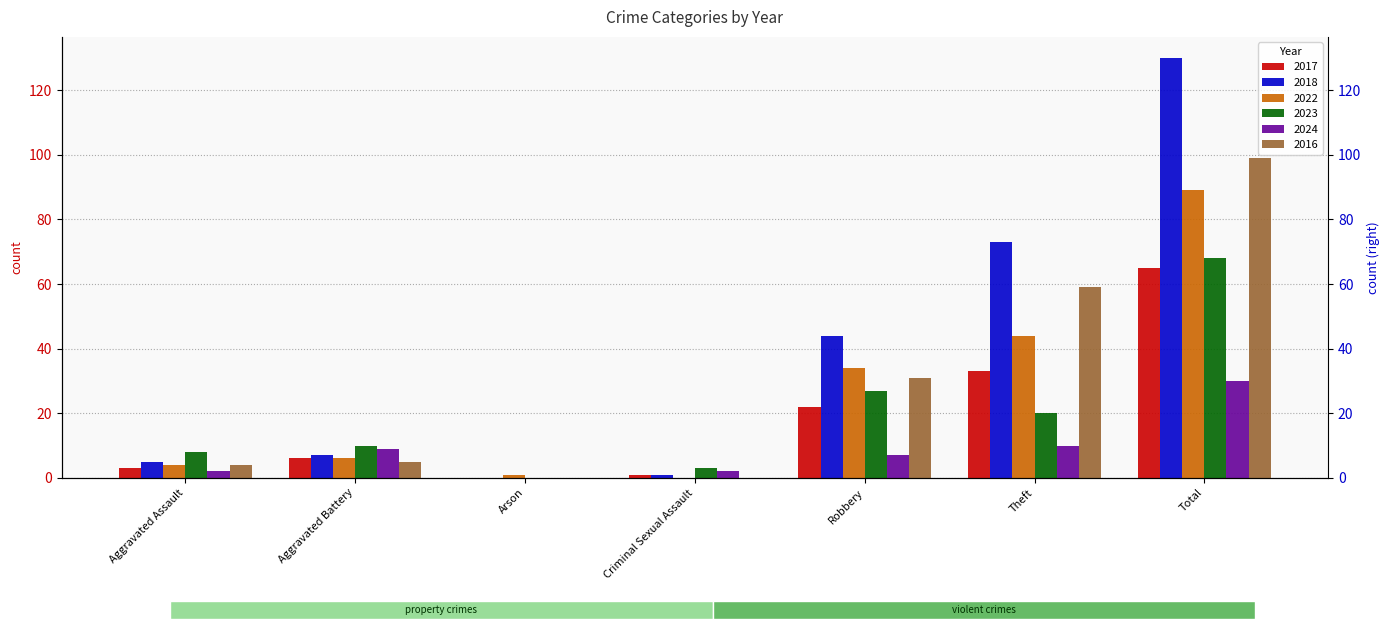

Reading left to right, list all the values displayed in this chart.

2017: Aggravated Assault=3	Aggravated Battery=6	Arson=0	Criminal Sexual Assault=1	Robbery=22	Theft=33	Total=65
2018: Aggravated Assault=5	Aggravated Battery=7	Arson=0	Criminal Sexual Assault=1	Robbery=44	Theft=73	Total=130
2022: Aggravated Assault=4	Aggravated Battery=6	Arson=1	Criminal Sexual Assault=0	Robbery=34	Theft=44	Total=89
2023: Aggravated Assault=8	Aggravated Battery=10	Arson=0	Criminal Sexual Assault=3	Robbery=27	Theft=20	Total=68
2024: Aggravated Assault=2	Aggravated Battery=9	Arson=0	Criminal Sexual Assault=2	Robbery=7	Theft=10	Total=30
2016: Aggravated Assault=4	Aggravated Battery=5	Arson=0	Criminal Sexual Assault=0	Robbery=31	Theft=59	Total=99